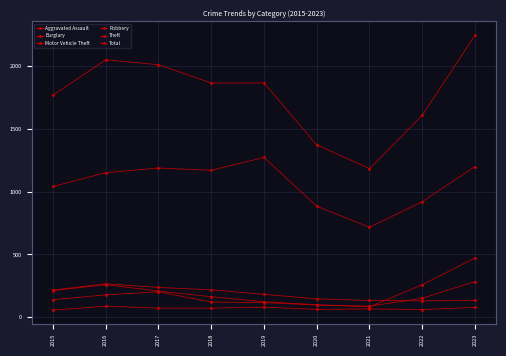

Where is the first local minimum for Motor Vehicle Theft?

2021